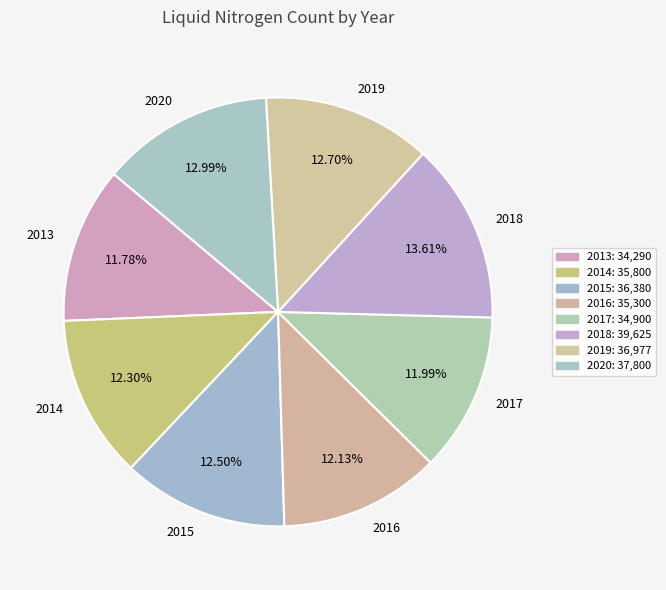

Is there a majority slice in this chart?

No